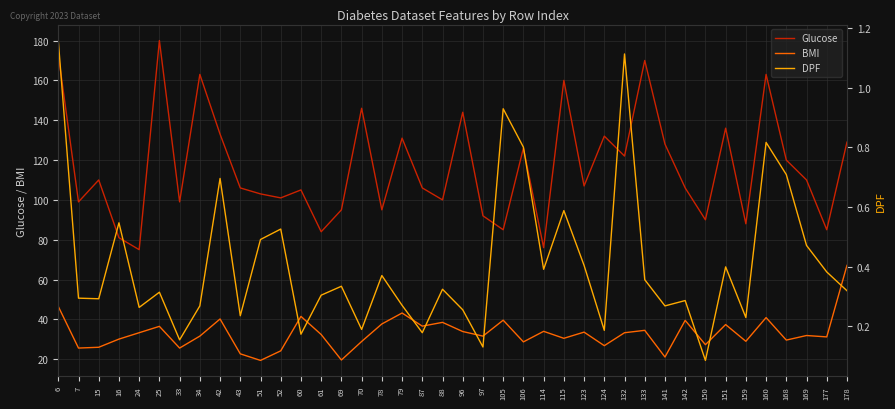

At which category does Glucose reach its first local peak?

15